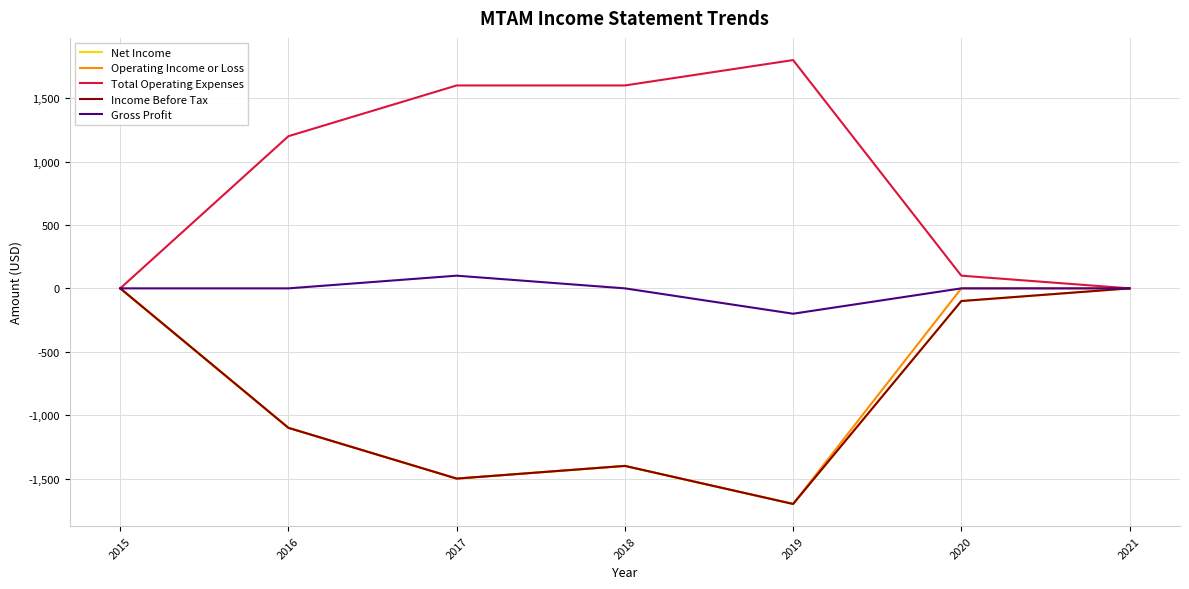

True or false: Total Operating Expenses and Operating Income or Loss cross at least once.

False